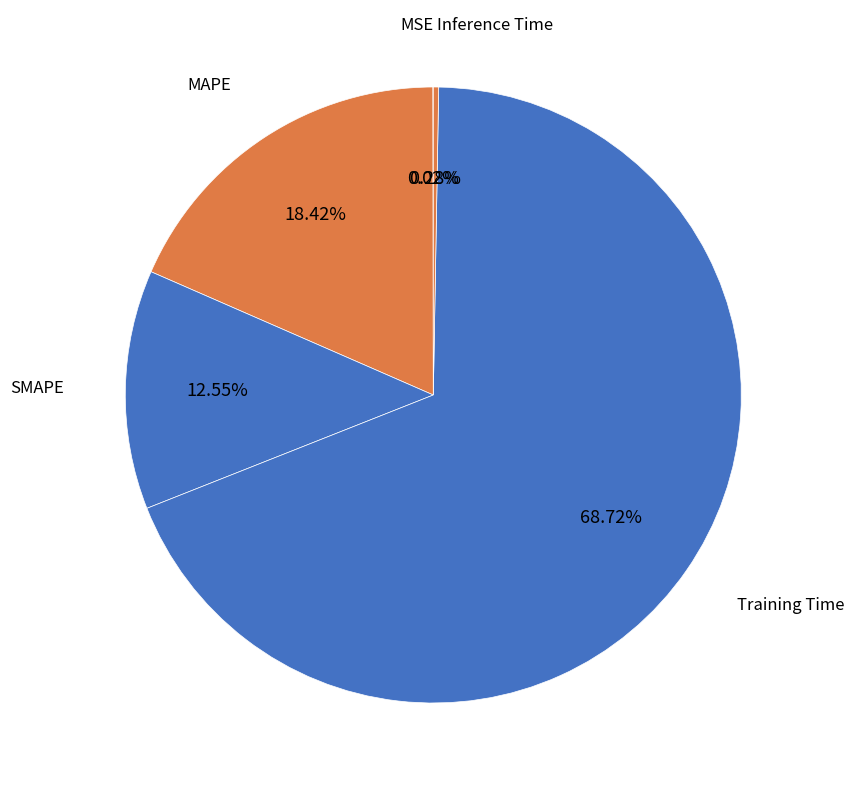

Which slice is the largest?

Training Time